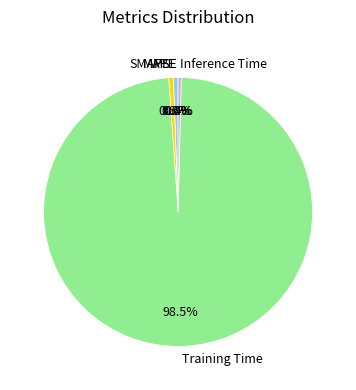

True or false: MAPE accounts for 11% of the total.

False